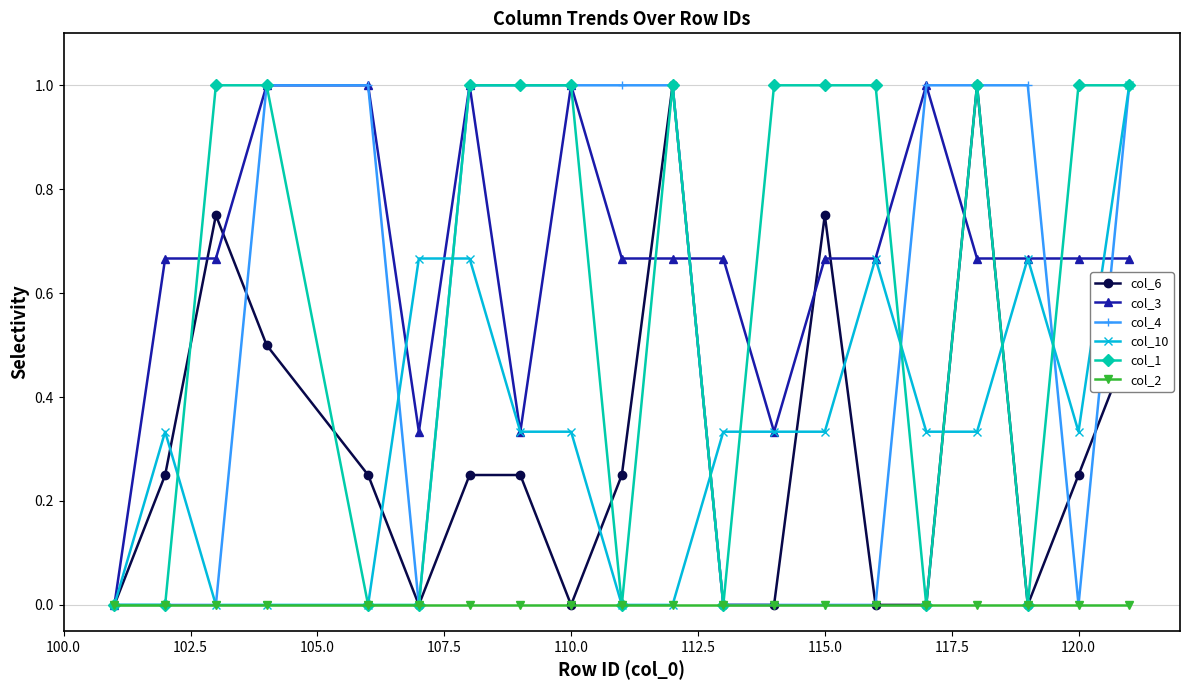

Which series ends up on top after the final intersection of col_3 and col_6?

col_3